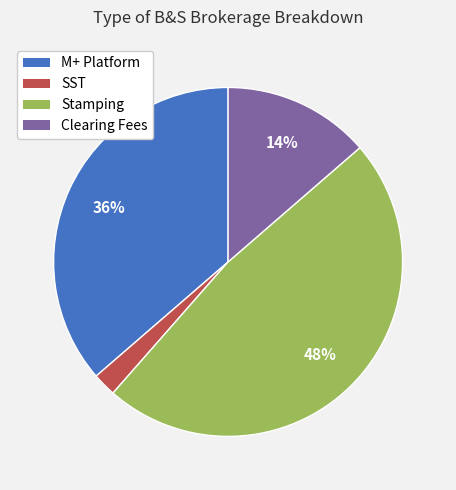

Between Stamping and SST, which is larger?

Stamping